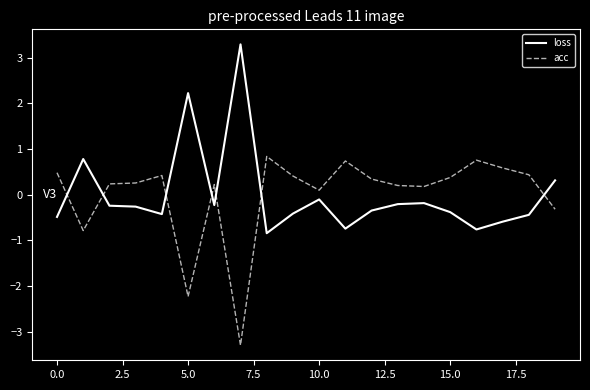

List the series in order of their peak value, highest first.

loss, acc